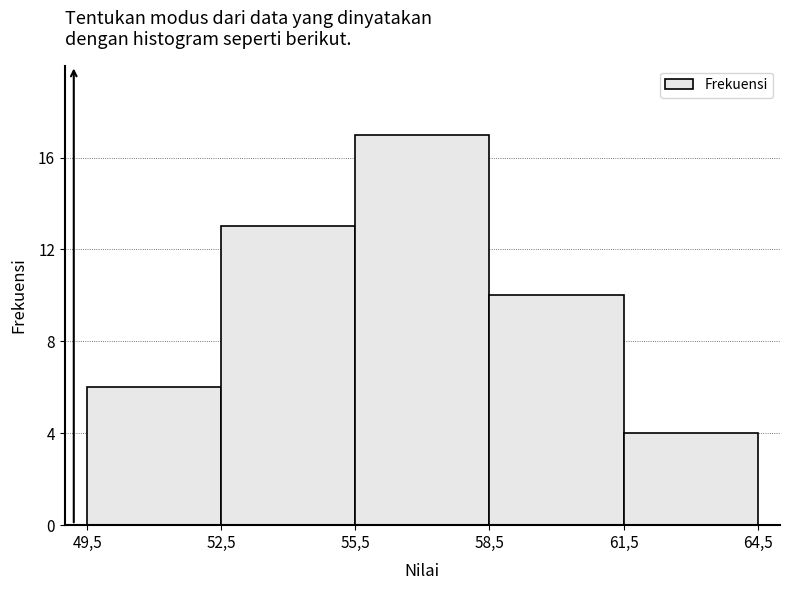

Reading left to right, transcribe all the data shown in this chart.

6	13	17	10	4